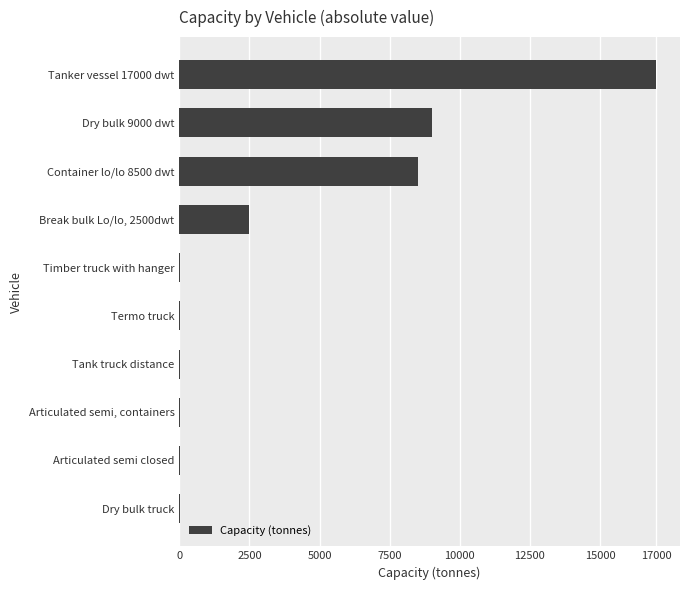

Between Break bulk Lo/lo, 2500dwt and Container lo/lo 8500 dwt, which is larger?

Container lo/lo 8500 dwt